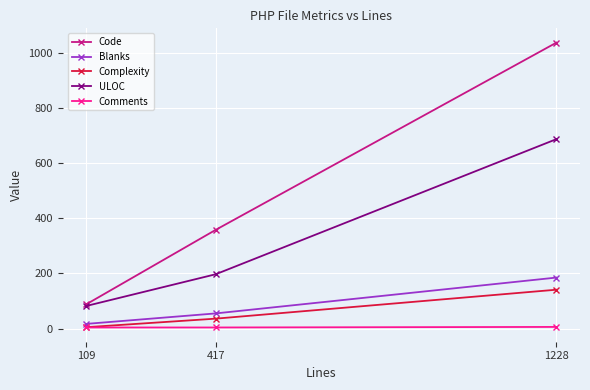

Which series has the widest spread of values?

Code